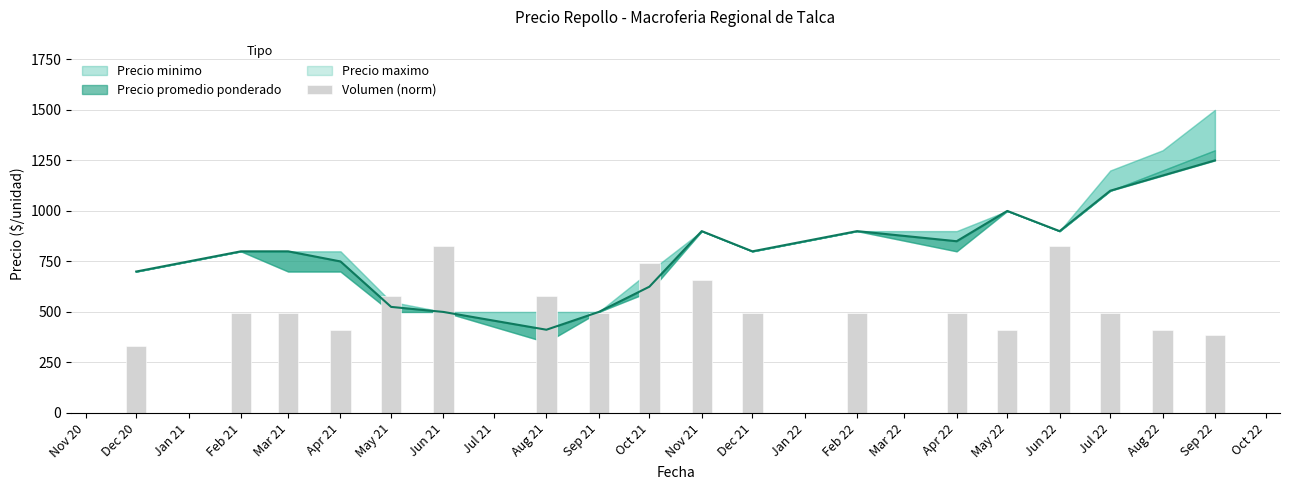

Is it true that the value at Aug 21 is 896.5?

False